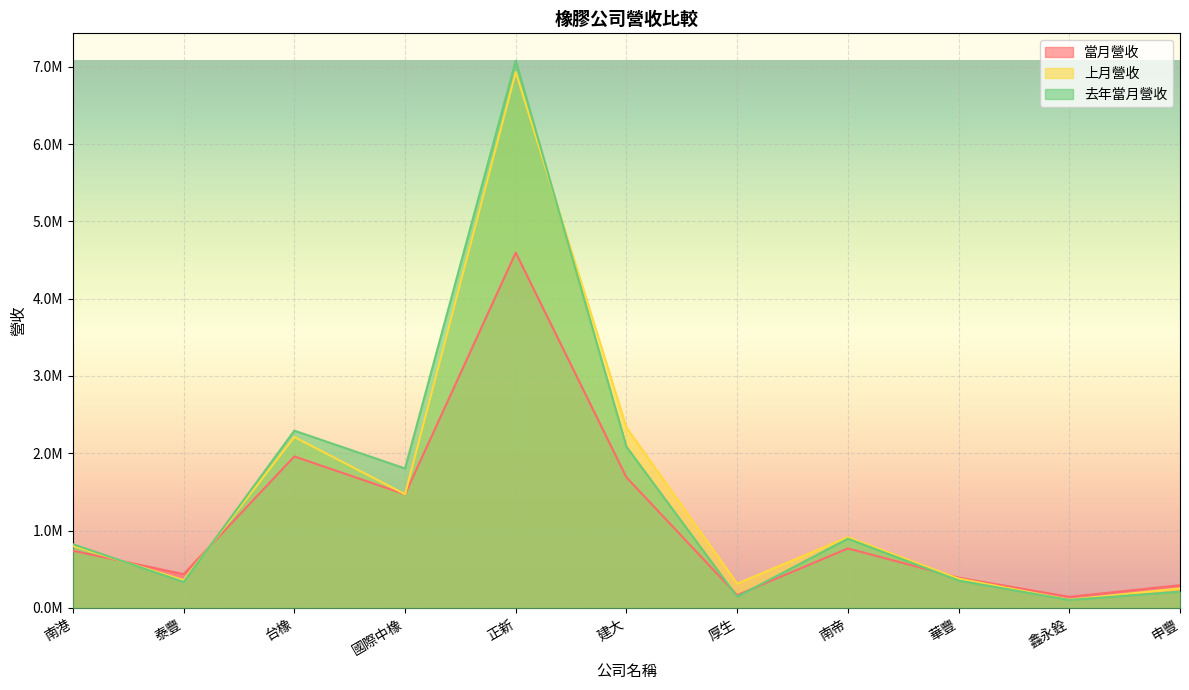

What are all the series names shown in the legend?

當月營收, 上月營收, 去年當月營收